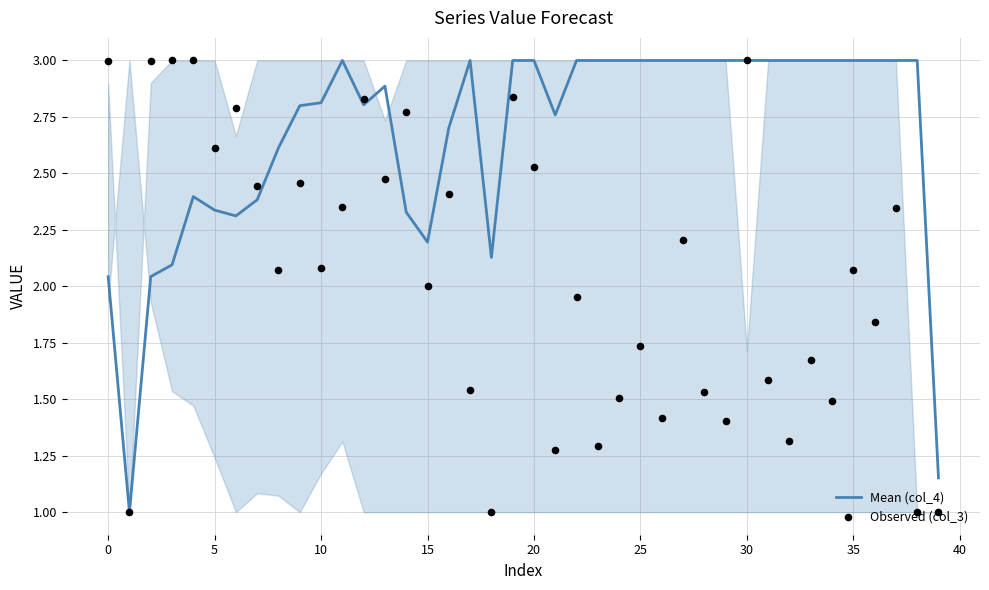

Which series has the largest Y range (max minus min)?

Mean (col_4)